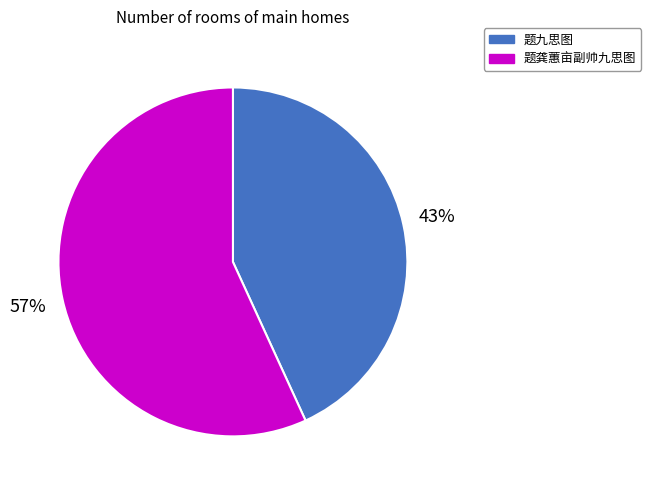

The 题九思图 slice represents 43% of the pie. True or false?

True